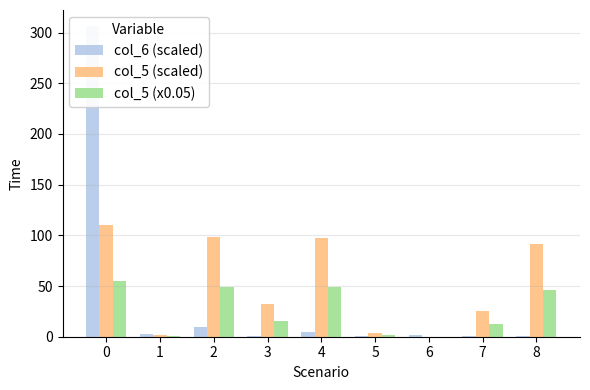

Rank the series by their average value, from lowest to highest.

col_5 (x0.05), col_6 (scaled), col_5 (scaled)